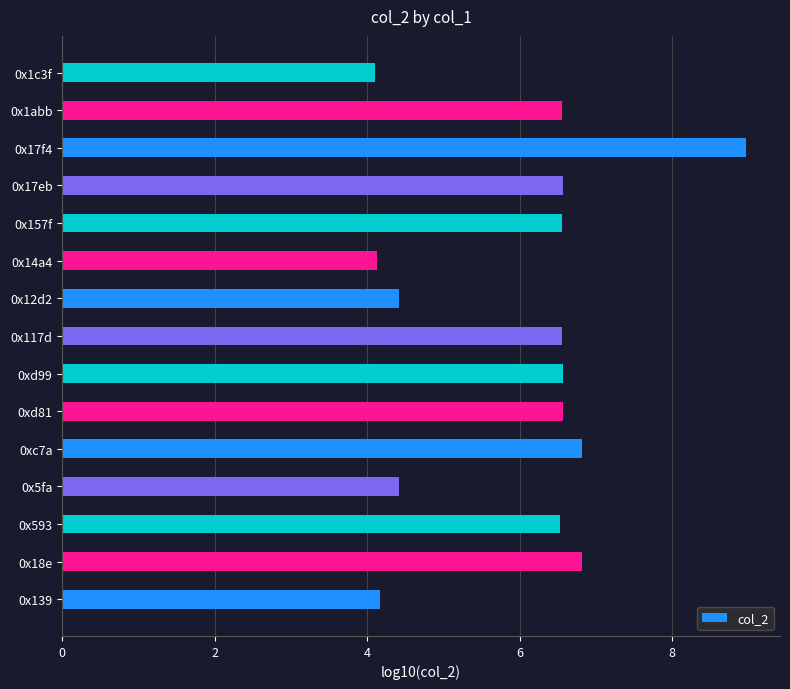

What is the sum of the values at 0x593 and 0x18e?

13.3